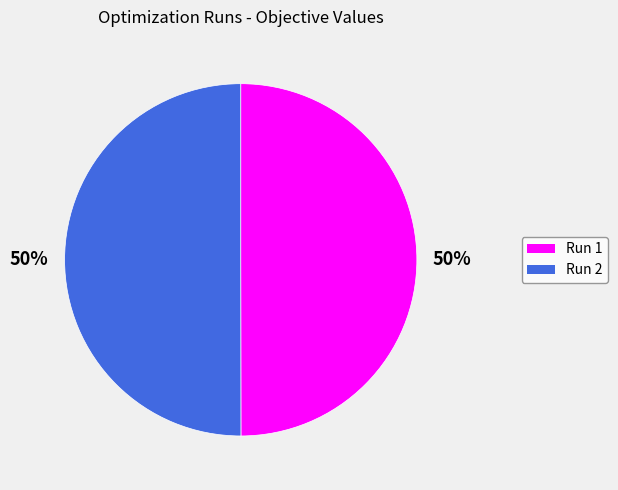

Is it true that Run 2 is 50% of the pie?

True